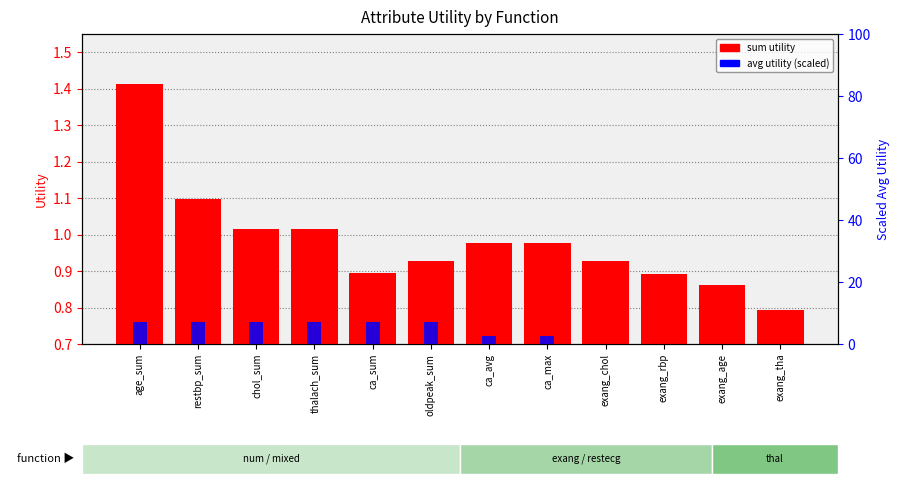

Which has a higher value, thalach_sum or exang_tha?

thalach_sum